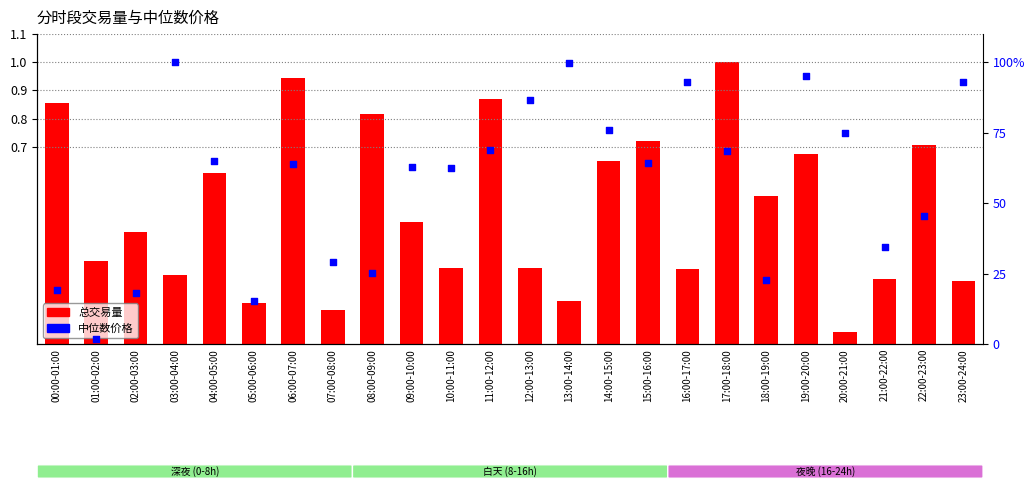

Is the value of 中位数价格 at 00:00-01:00 greater than the value of 总交易量 at 03:00-04:00?

Yes